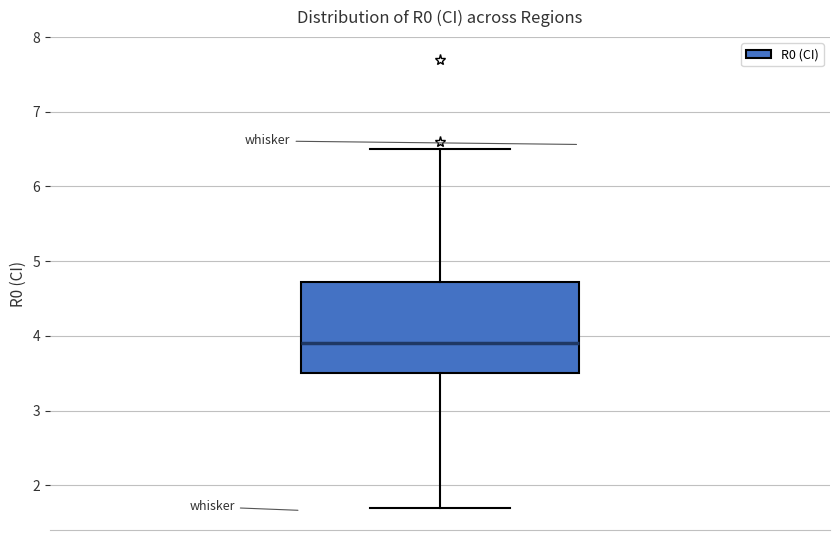

Read this box plot against the y-axis: the position of the median line, the range covered by the box, and the ends of both whiskers. The values are not printed on the chart, so give them approximately, as read against the axis.

median 3.9, box 3.5 to 4.7, whiskers 1.7 to 6.5